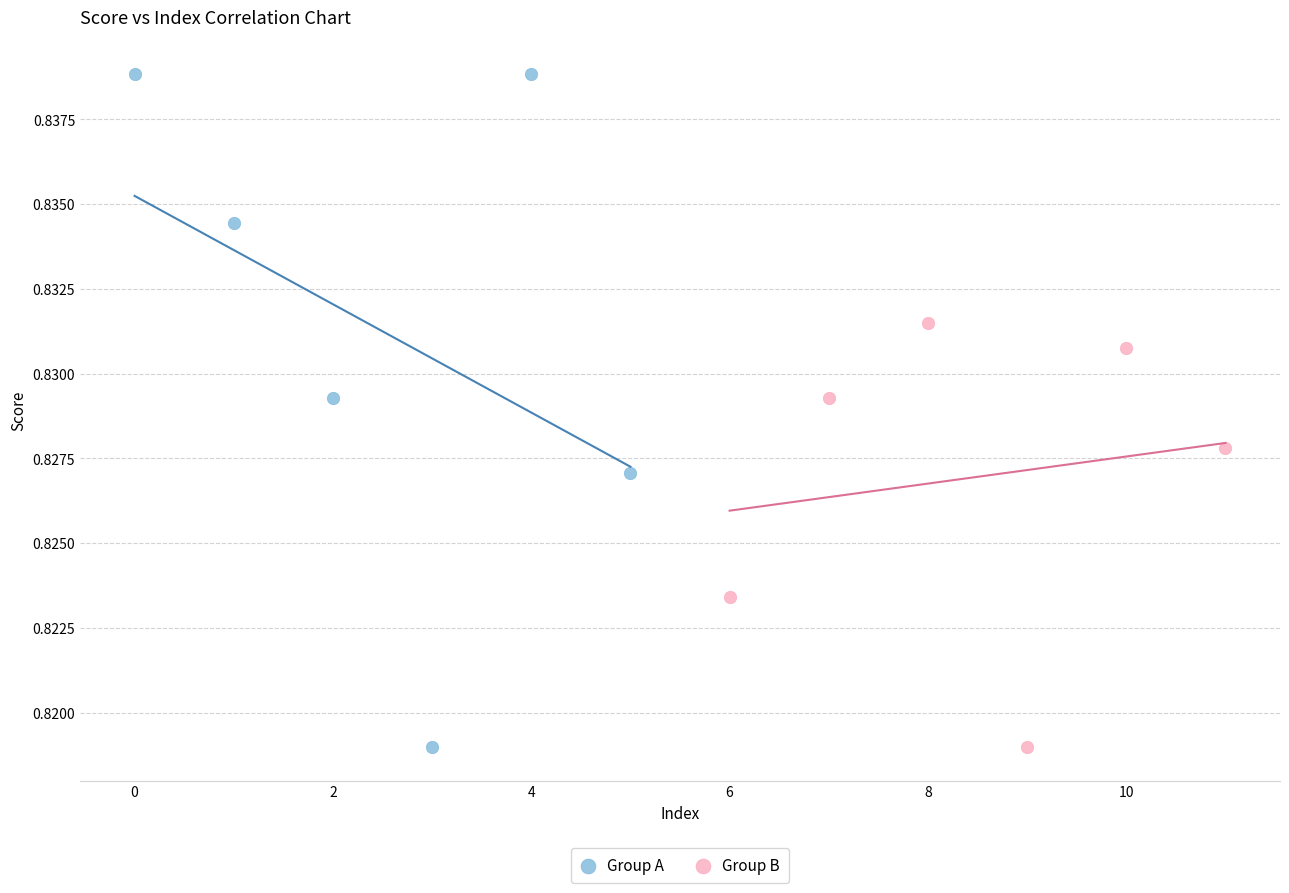

Which series has the widest spread of Y values?

Group A